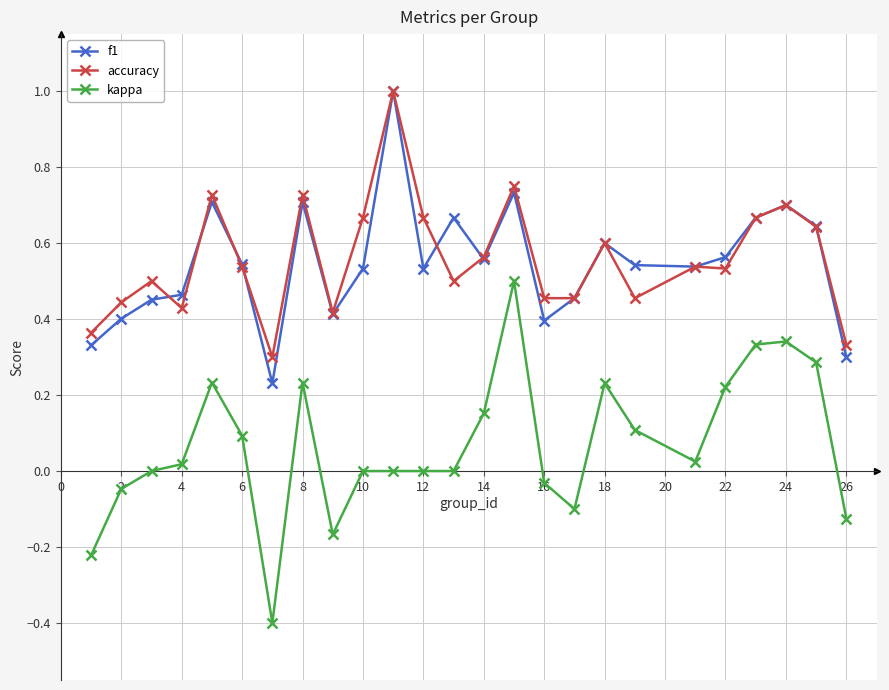

Count the number of data series in this chart.

3